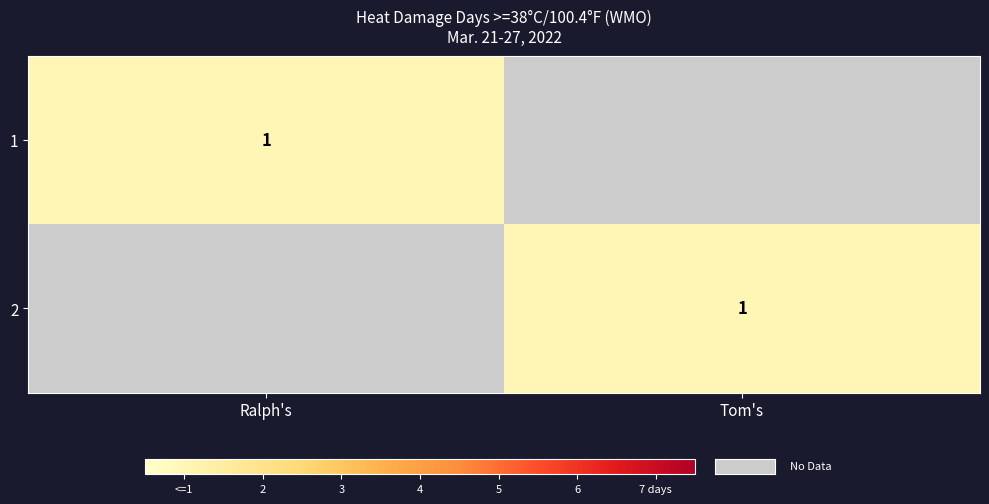

True or false: 2 has a value of 0 at Tom's.

False